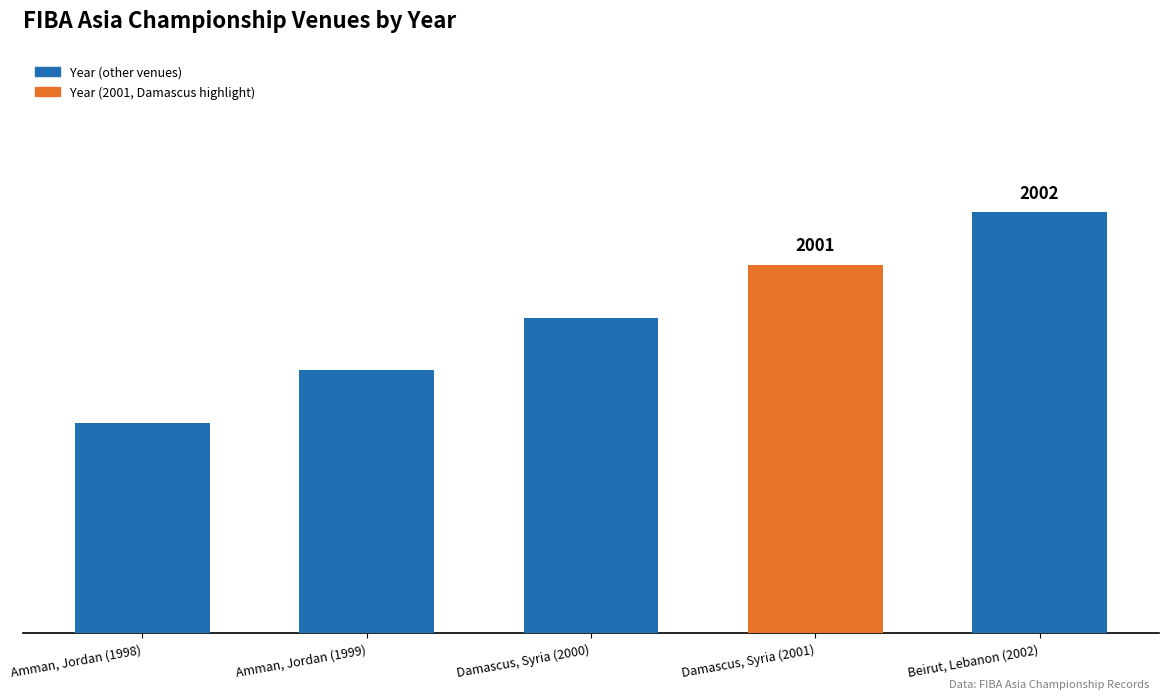

Are the bars grouped side by side (vs. stacked)?

No